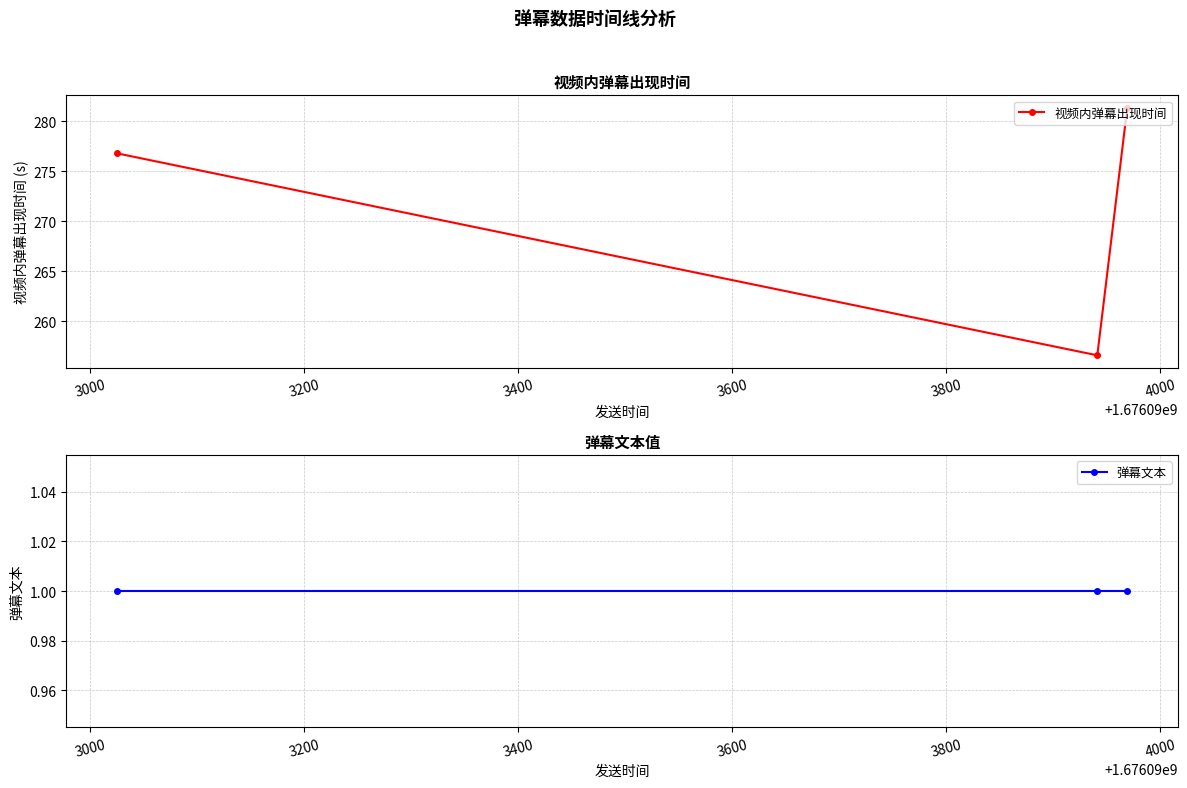

What is the sum of all 视频内弹幕出现时间 values?

814.8